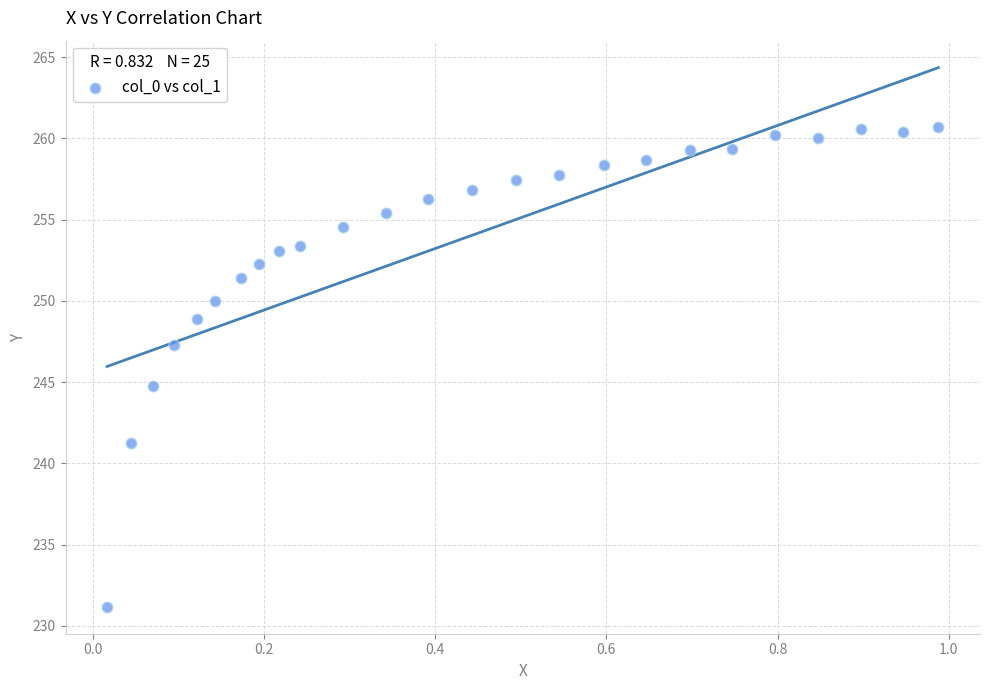

What is the range of X values (max minus min)?

1.0